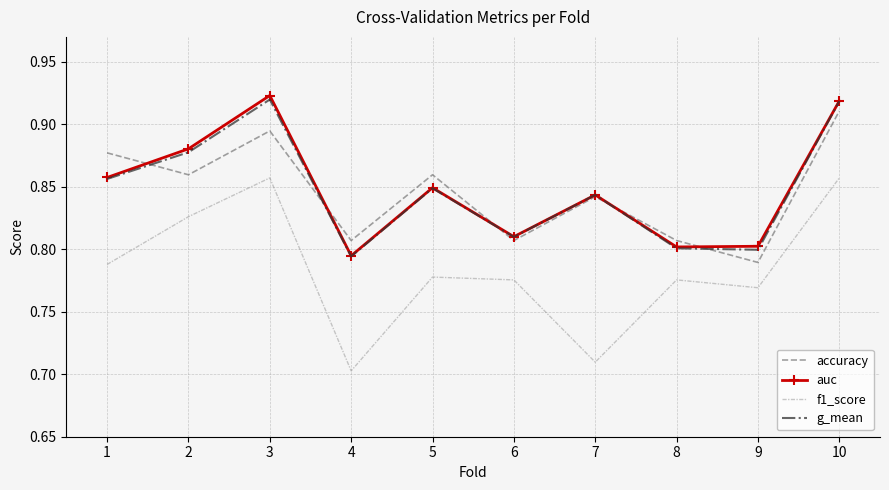

At which category does g_mean reach its first local valley?

4